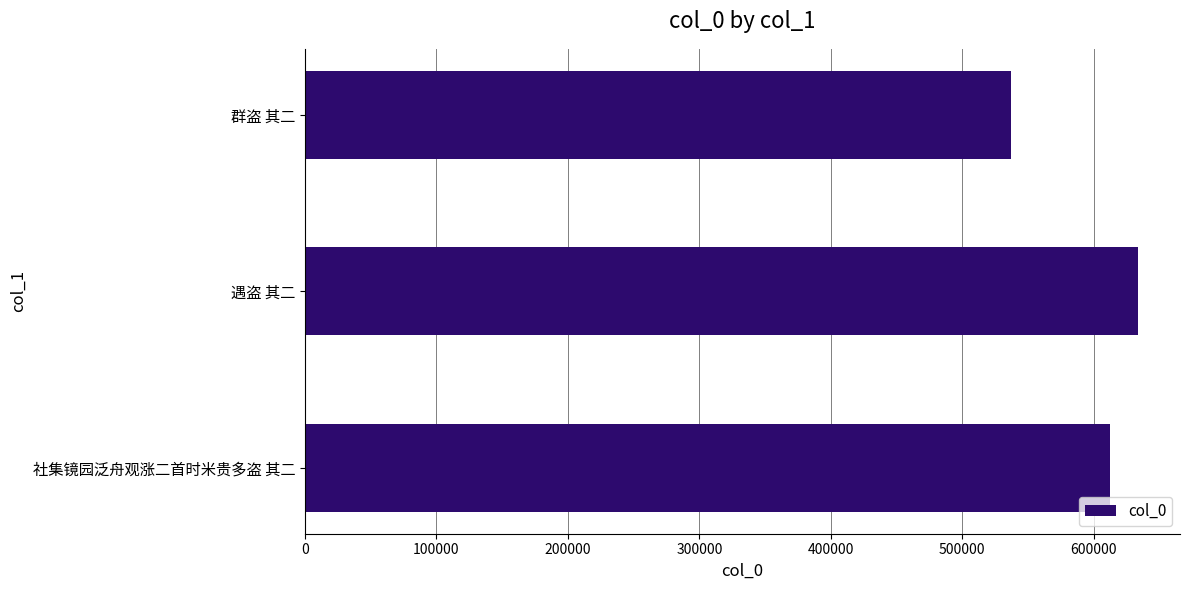

How many values are below 612495?

1